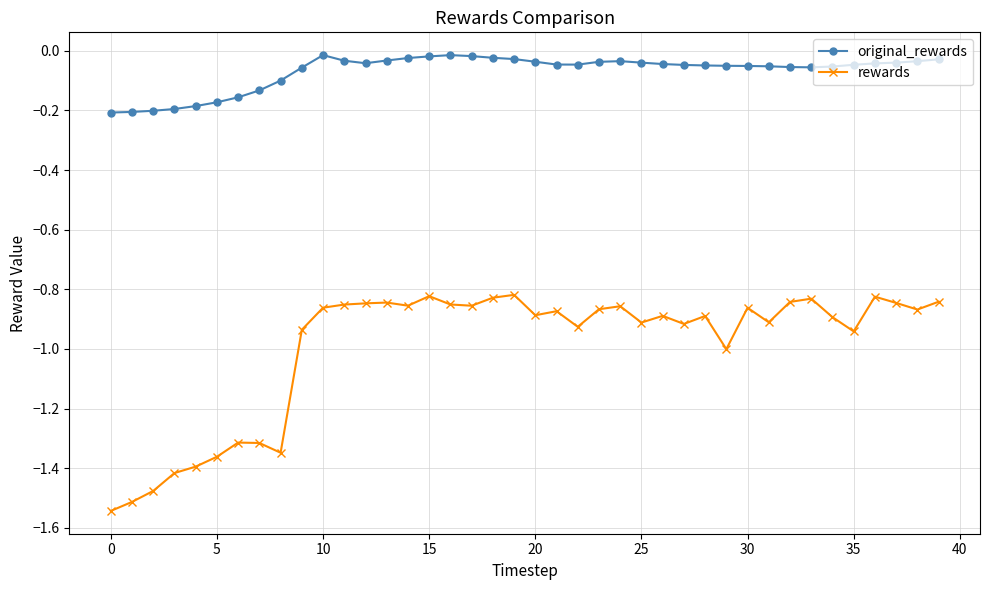

True or false: original_rewards and rewards intersect in this chart.

False